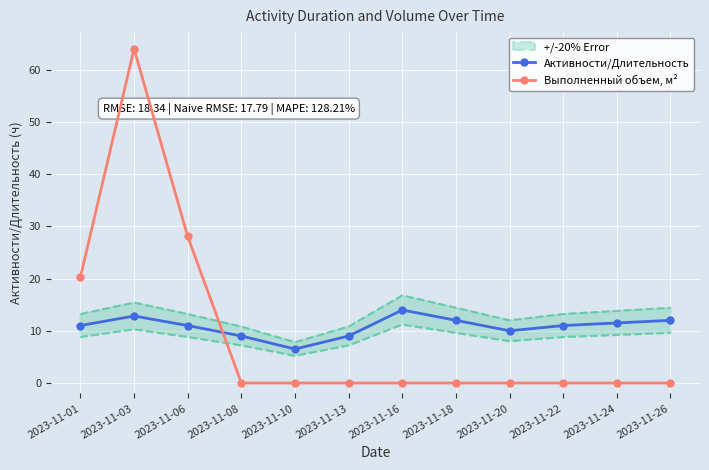

What is the maximum value shown in the chart?

64.0